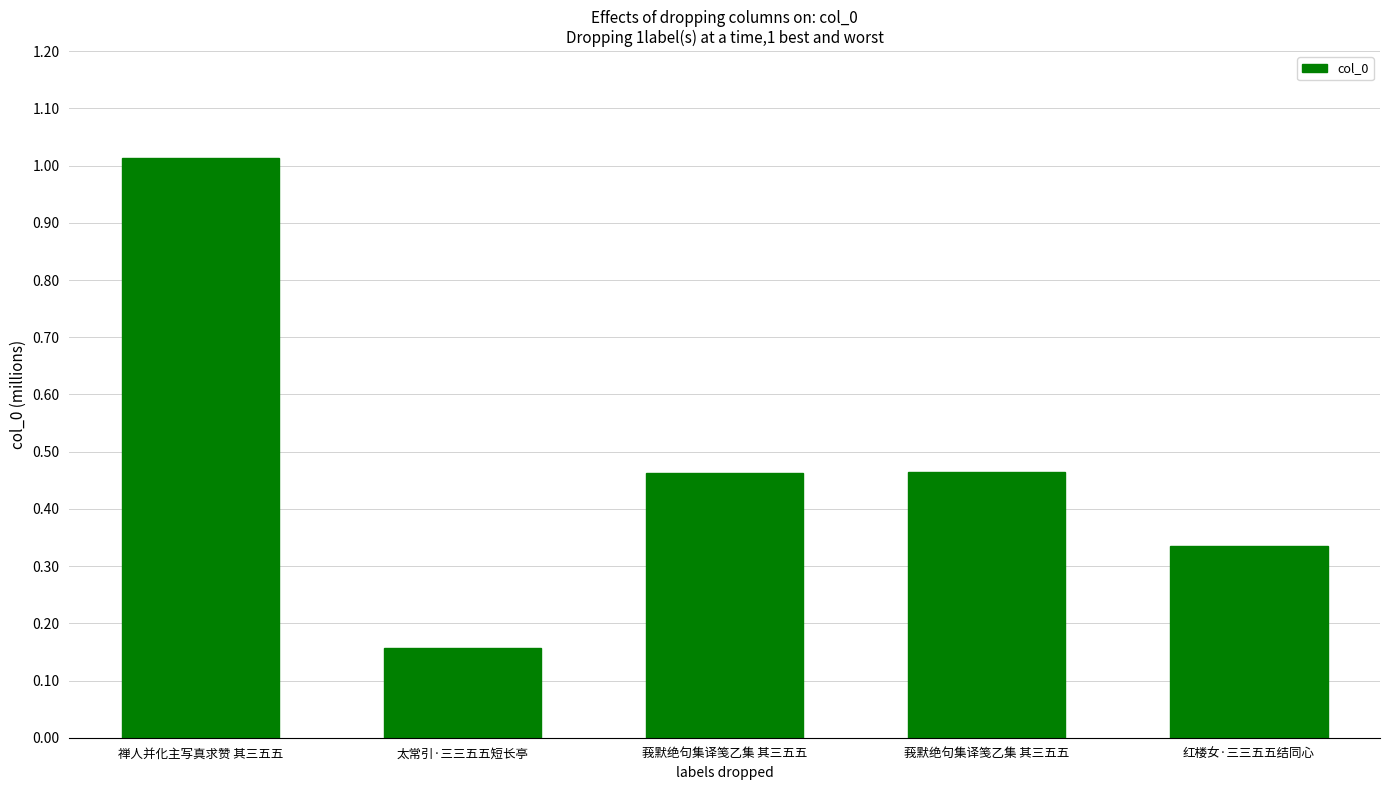

Does the chart contain any negative values?

No